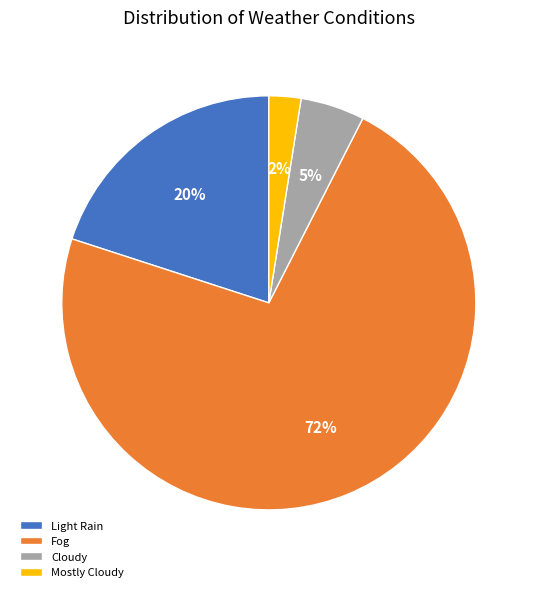

To the nearest percent, what percentage of the pie is Light Rain?

20%